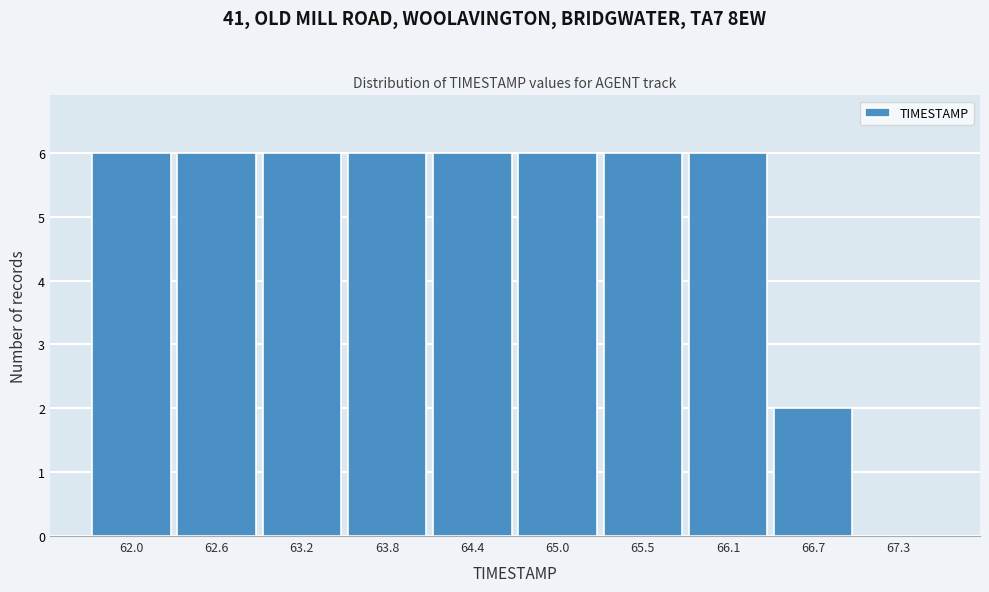

Reading left to right, what are all the values shown in this chart?

62.0=6	62.6=6	63.2=6	63.8=6	64.4=6	65.0=6	65.5=6	66.1=6	66.7=2	67.3=0